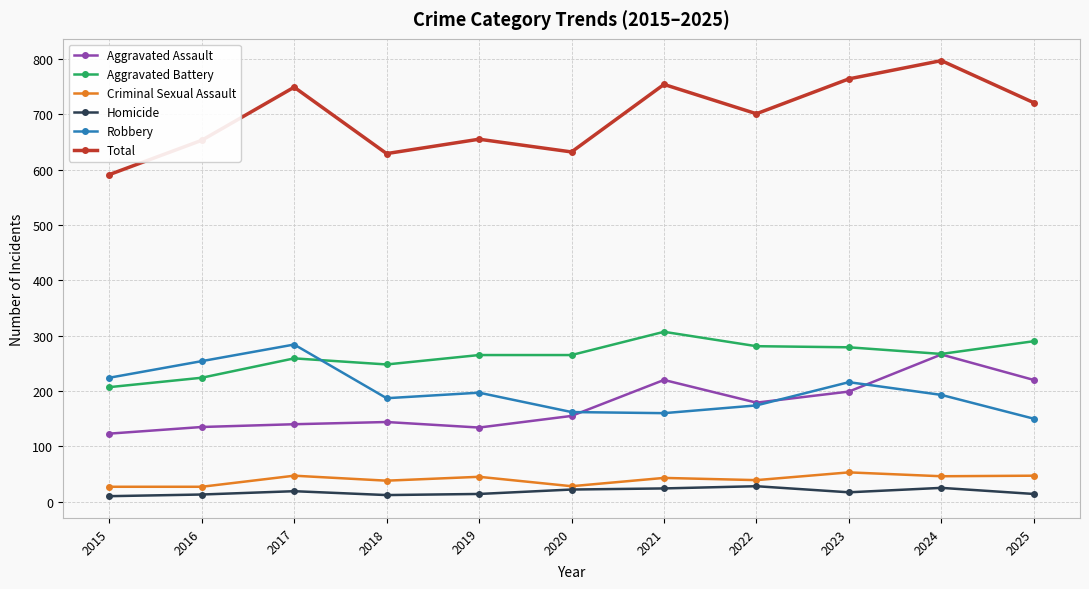

Is the value of Total at 2021 greater than the value of Homicide at 2016?

Yes